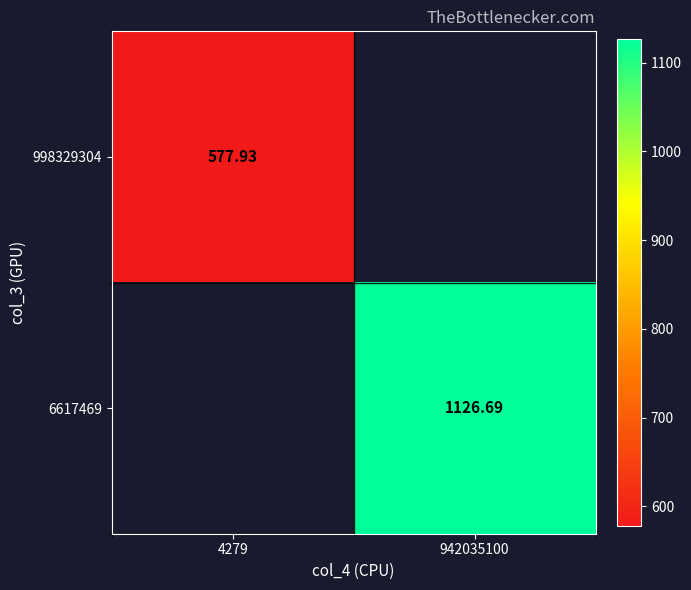

Which has a higher value, 4279 or 942035100?

942035100